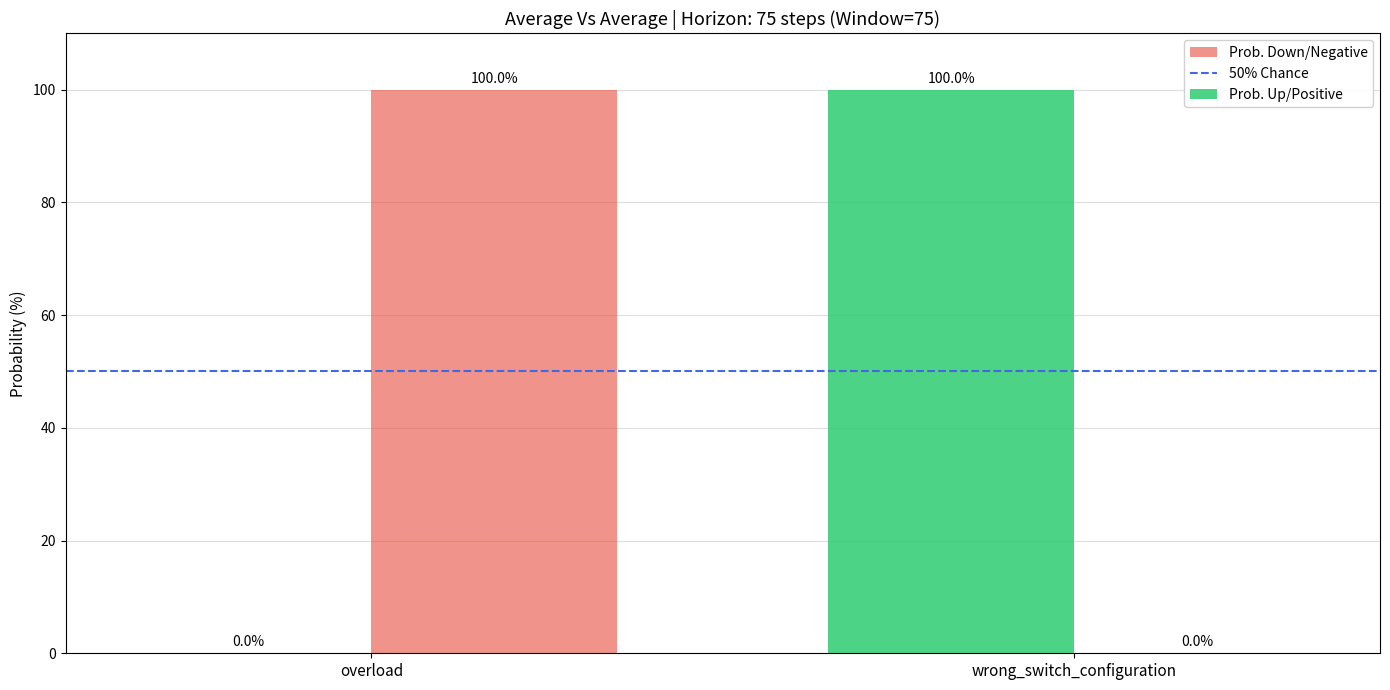

The Prob. Up/Positive series shows 100 at wrong_switch_configuration. True or false?

True